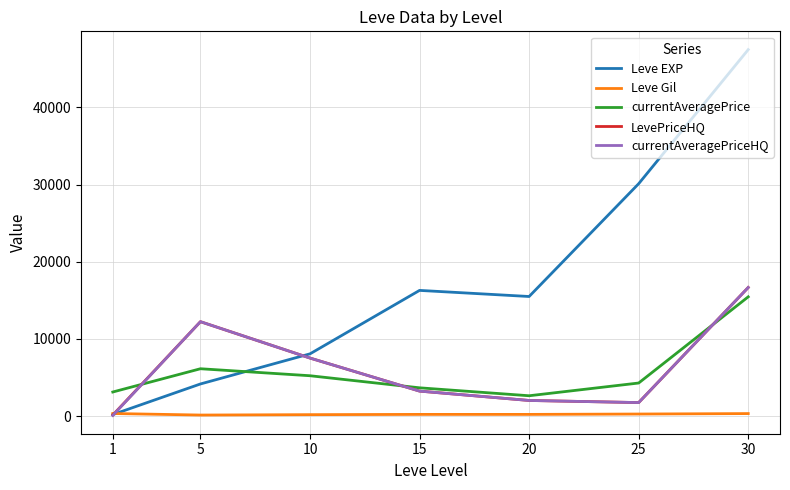

At which category is the sum across all series the highest?

30